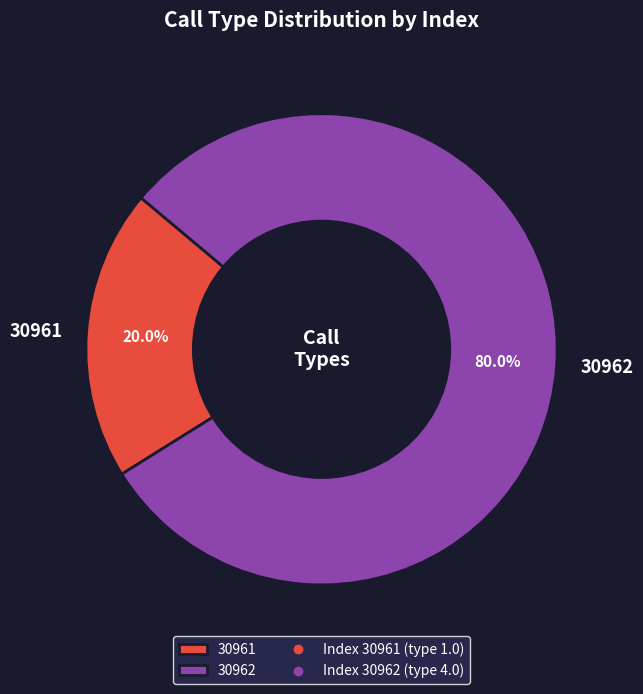

Which category accounts for the majority?

30962